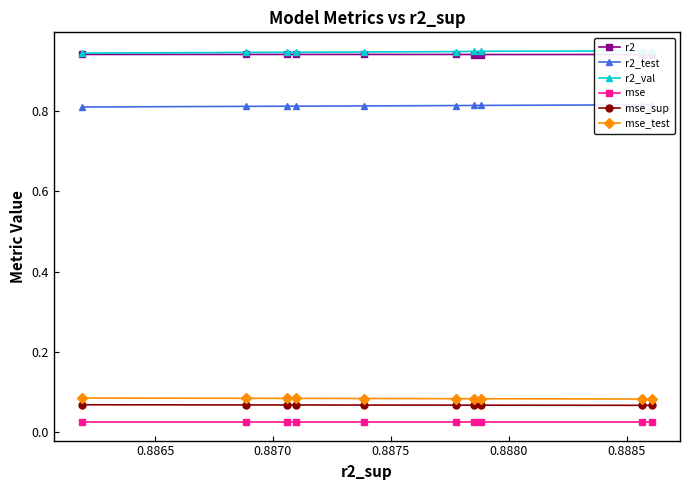

The mse series shows 0.0 at 0.8870. True or false?

True